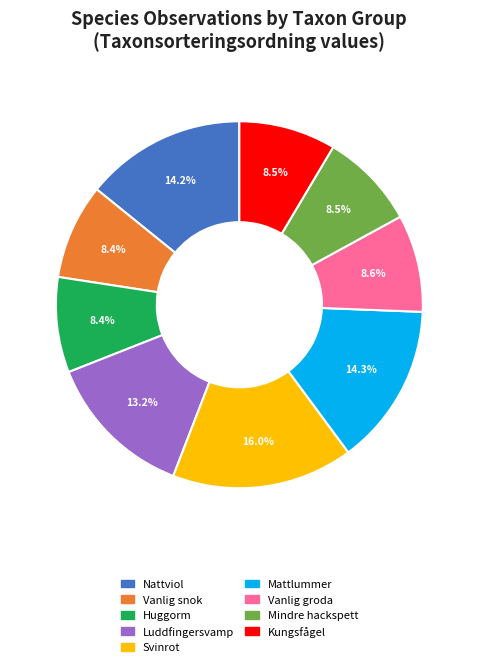

Approximately how many times larger is the value at Mindre hackspett compared to Mattlummer?

0.6